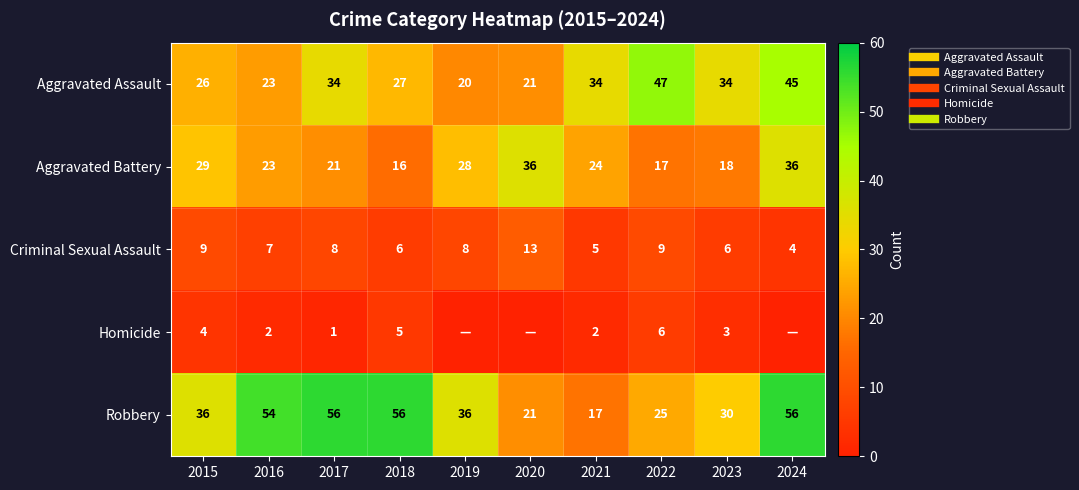

What value does the Robbery series have at 2016?

54